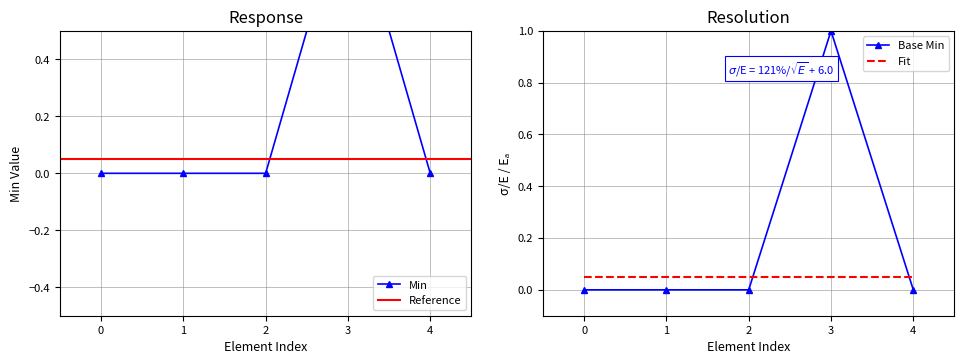

How many Base Min values are between 0 and 1?

5